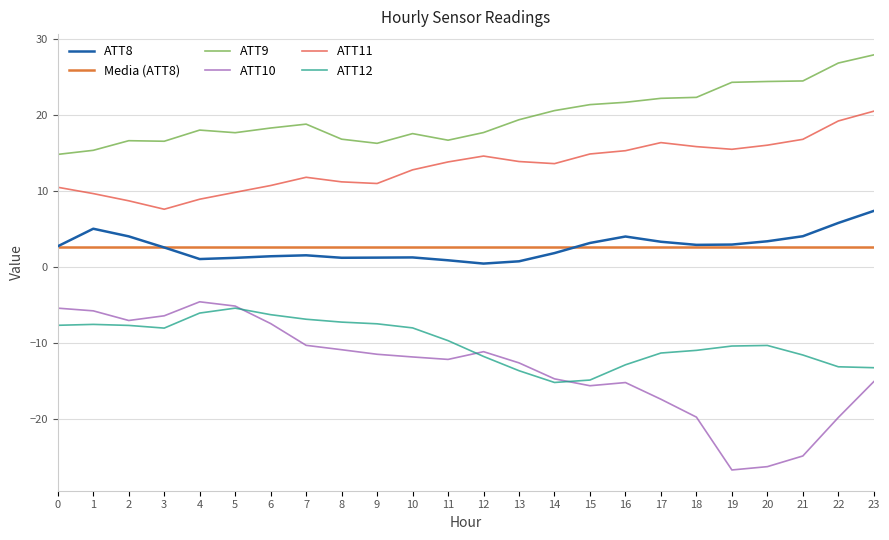

Reading right to left, list all the values displayed in this chart.

ATT8: 23=7.3	22=5.8	21=4.0	20=3.3	19=2.9	18=2.9	17=3.3	16=4.0	15=3.1	14=1.8	13=0.7	12=0.4	11=0.8	10=1.2	9=1.2	8=1.2	7=1.5	6=1.4	5=1.2	4=1.0	3=2.5	2=4.0	1=5.0	0=2.7
ATT9: 23=27.9	22=26.8	21=24.4	20=24.4	19=24.3	18=22.3	17=22.1	16=21.6	15=21.3	14=20.5	13=19.3	12=17.6	11=16.6	10=17.5	9=16.2	8=16.8	7=18.8	6=18.2	5=17.6	4=18.0	3=16.5	2=16.6	1=15.3	0=14.8
ATT10: 23=-15.1	22=-19.8	21=-24.9	20=-26.3	19=-26.7	18=-19.8	17=-17.4	16=-15.2	15=-15.7	14=-14.8	13=-12.7	12=-11.2	11=-12.2	10=-11.9	9=-11.5	8=-10.9	7=-10.3	6=-7.5	5=-5.2	4=-4.6	3=-6.5	2=-7.1	1=-5.8	0=-5.5
ATT11: 23=20.5	22=19.2	21=16.8	20=16.0	19=15.4	18=15.8	17=16.3	16=15.3	15=14.8	14=13.6	13=13.8	12=14.6	11=13.8	10=12.7	9=10.9	8=11.2	7=11.8	6=10.7	5=9.8	4=8.9	3=7.6	2=8.7	1=9.6	0=10.5
ATT12: 23=-13.3	22=-13.2	21=-11.6	20=-10.4	19=-10.4	18=-11.0	17=-11.4	16=-12.9	15=-14.9	14=-15.2	13=-13.7	12=-11.8	11=-9.7	10=-8.0	9=-7.5	8=-7.3	7=-6.9	6=-6.3	5=-5.5	4=-6.1	3=-8.1	2=-7.7	1=-7.6	0=-7.7